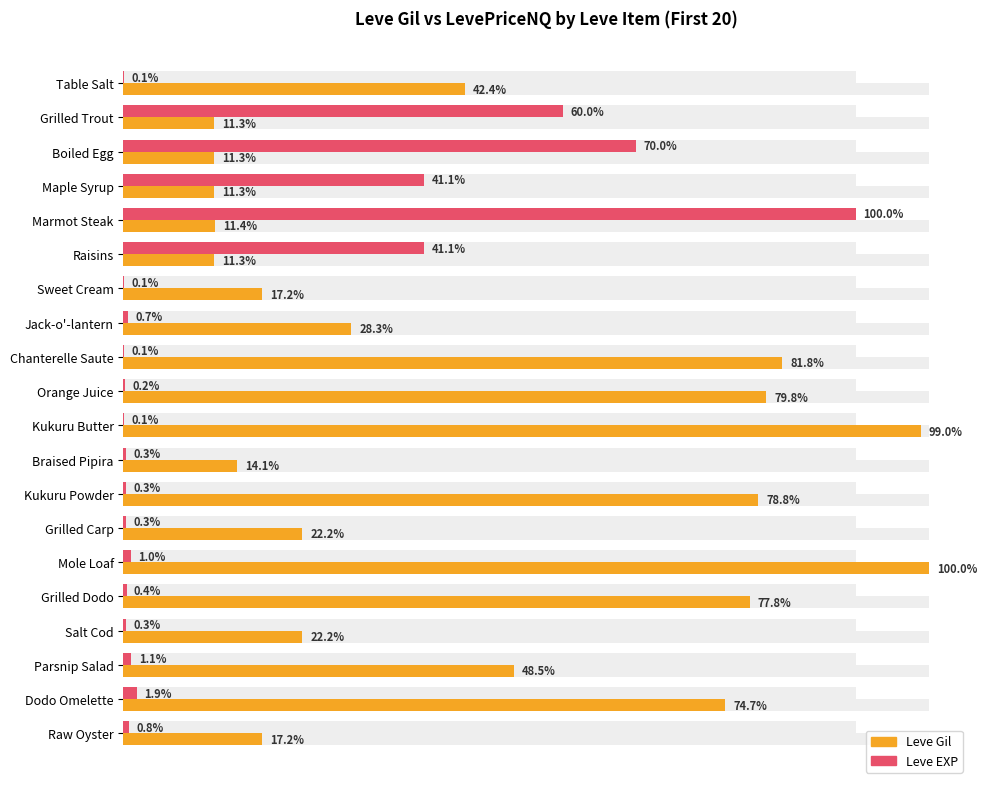

How many series are shown in this chart?

2